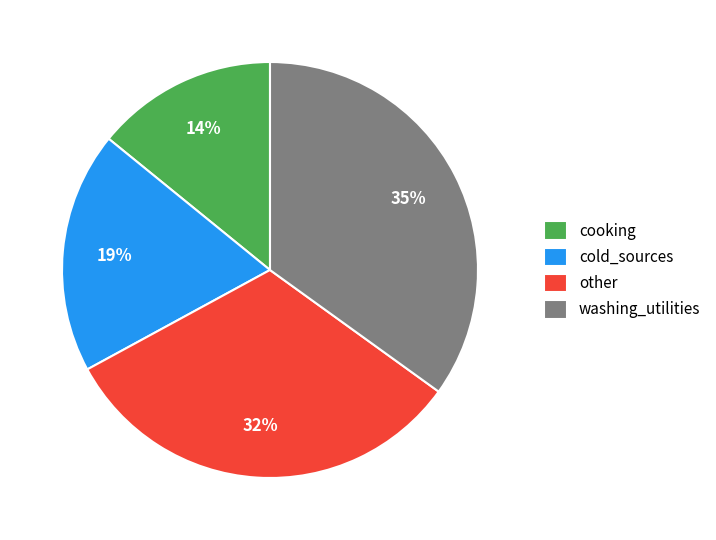

To the nearest percent, what is the difference between the cold_sources and cooking slice percentages?

5%